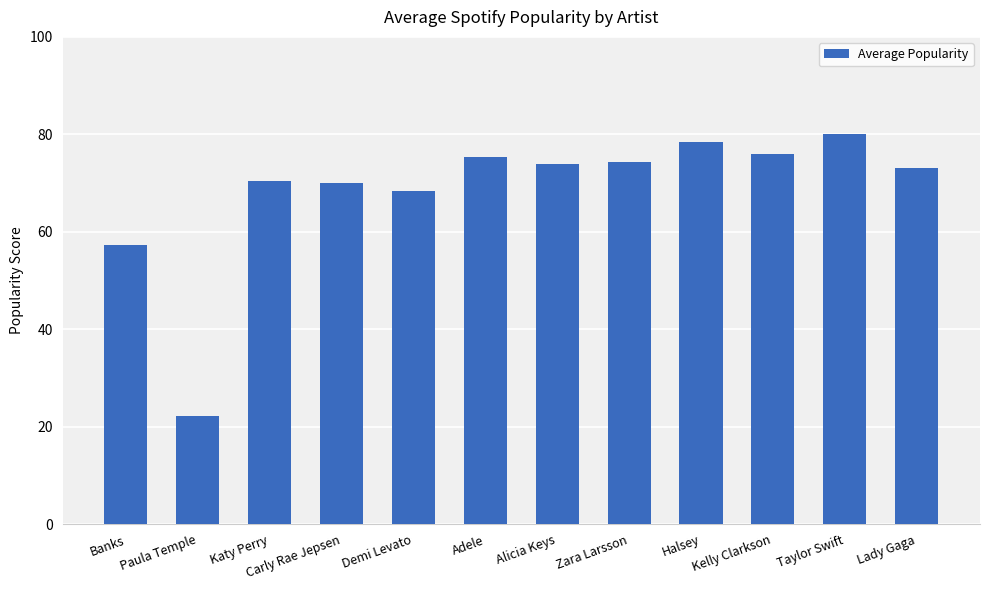

What is the value of the 4th bar from the left?

70.0